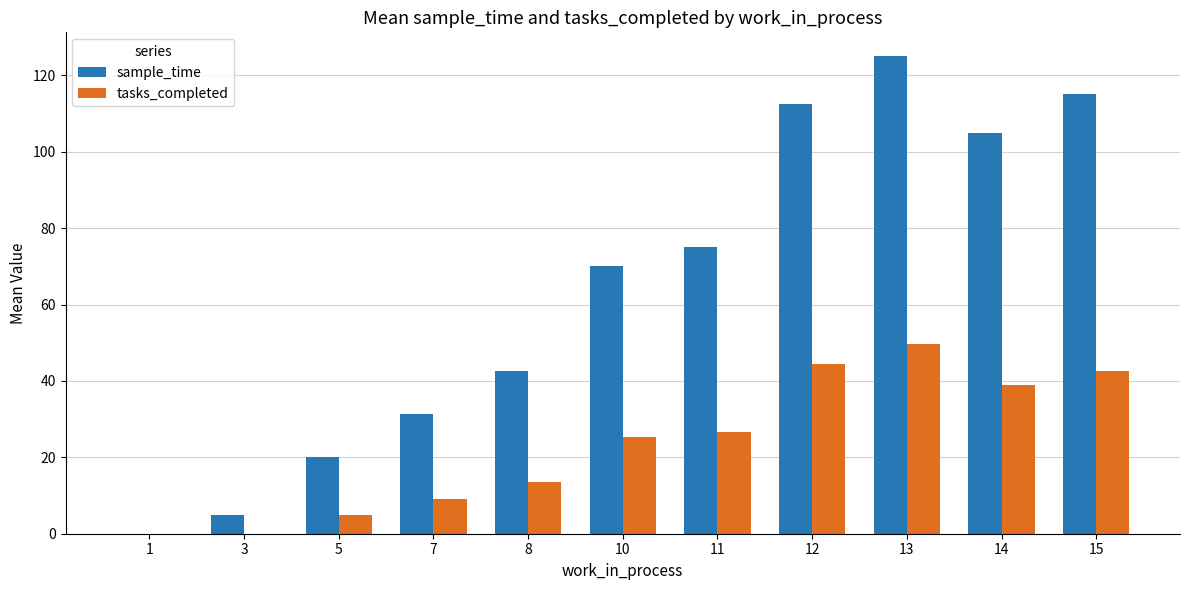

What is the maximum value shown in the chart?

125.0